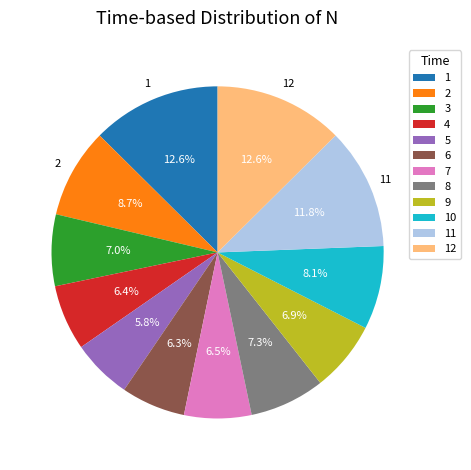

To the nearest percent, what is the difference between the 5 and 7 slice percentages?

1%